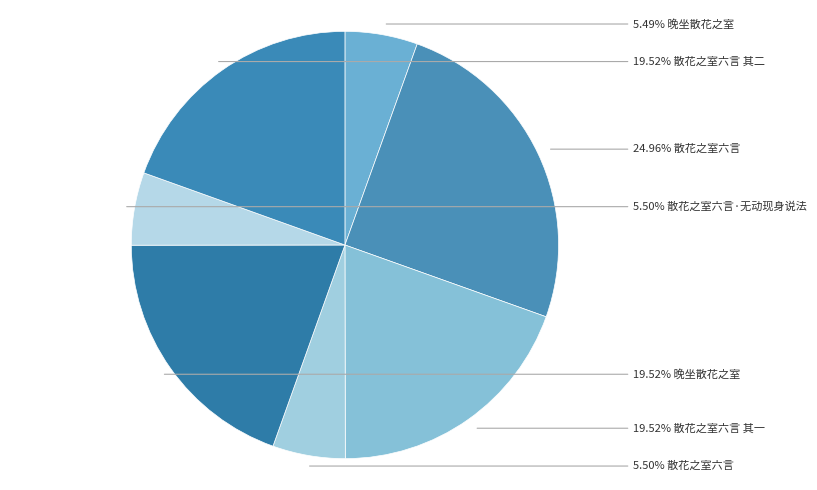

What is the largest slice in the pie chart?

散花之室六言